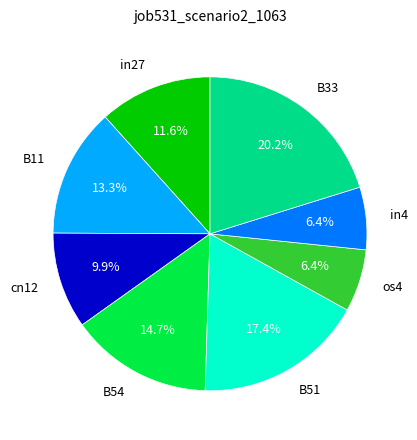

To the nearest percent, what percentage of the pie is B11?

13%